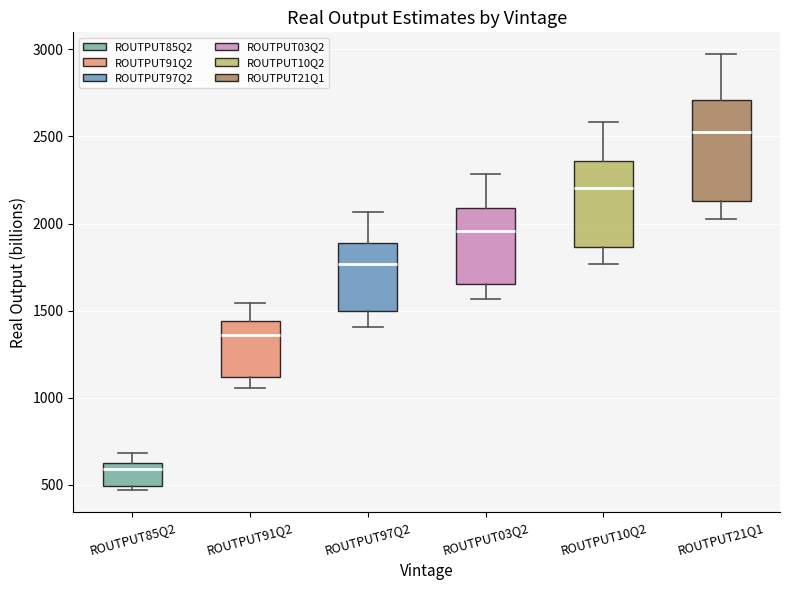

Comparing the boxes themselves (not the whiskers), which one is the tallest?

ROUTPUT21Q1